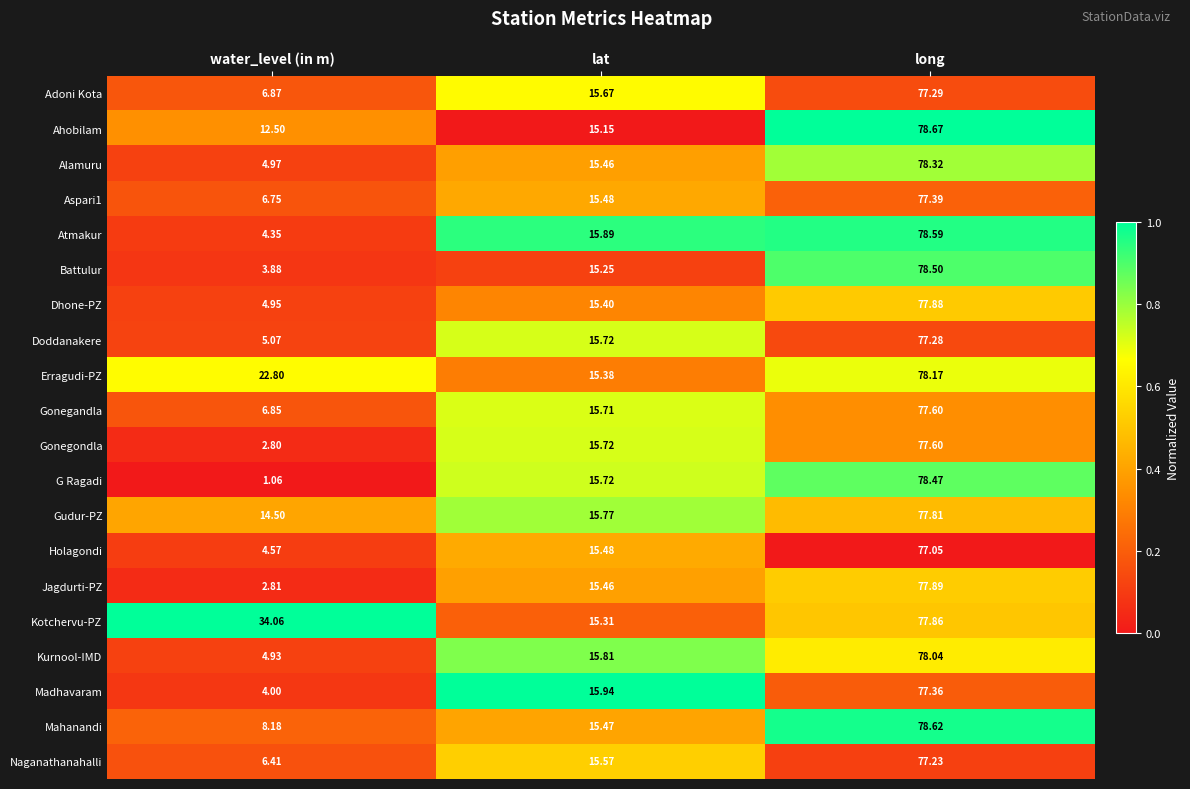

Which series changed the most between lat and long?

Ahobilam